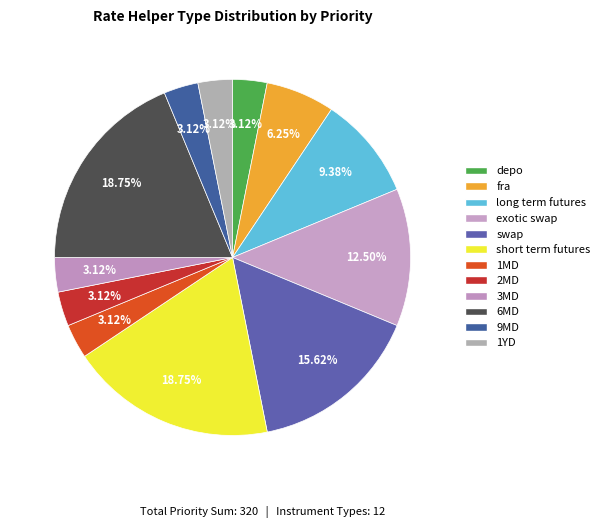

How many segments does this pie chart have?

12